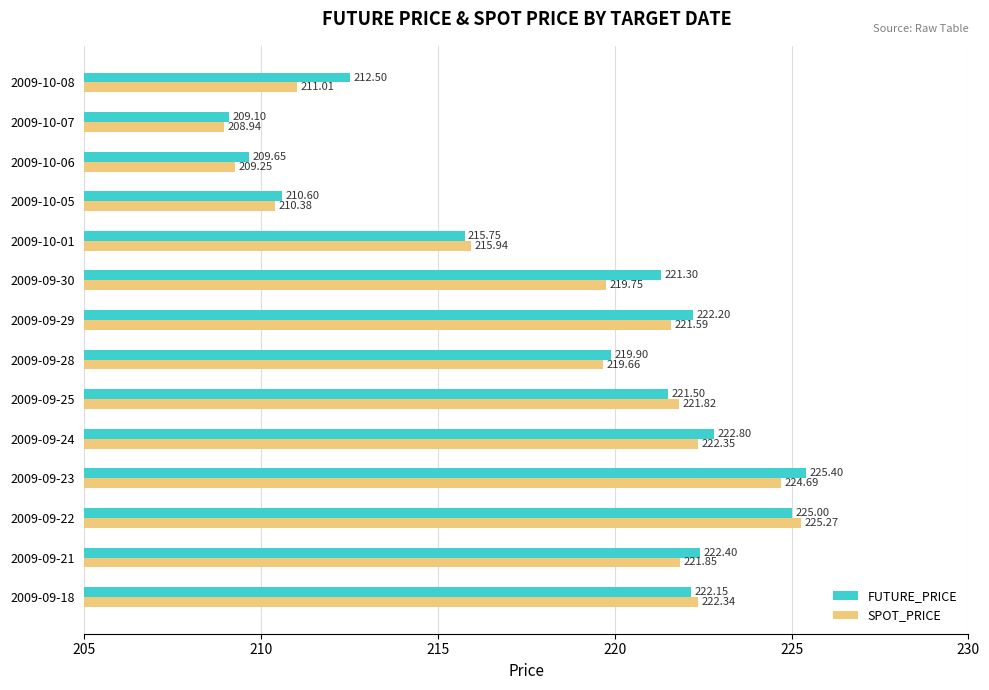

Which series has the largest total across all categories?

FUTURE_PRICE